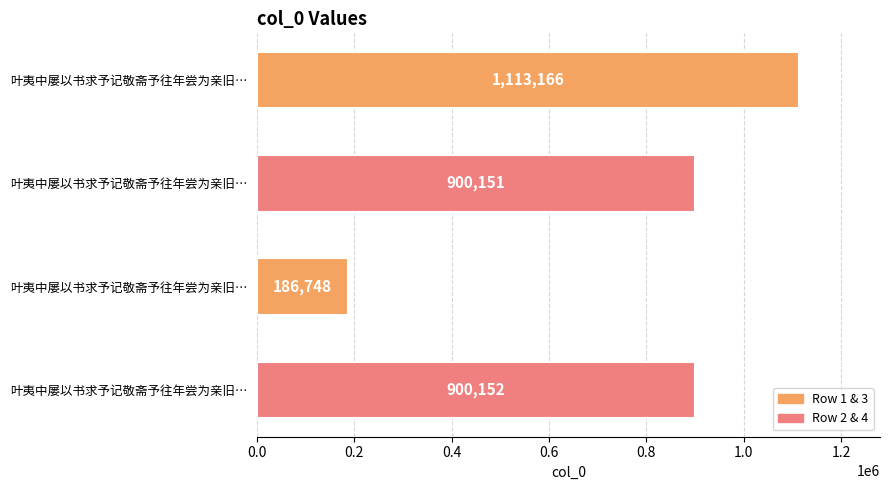

Count the number of categories in the chart.

4